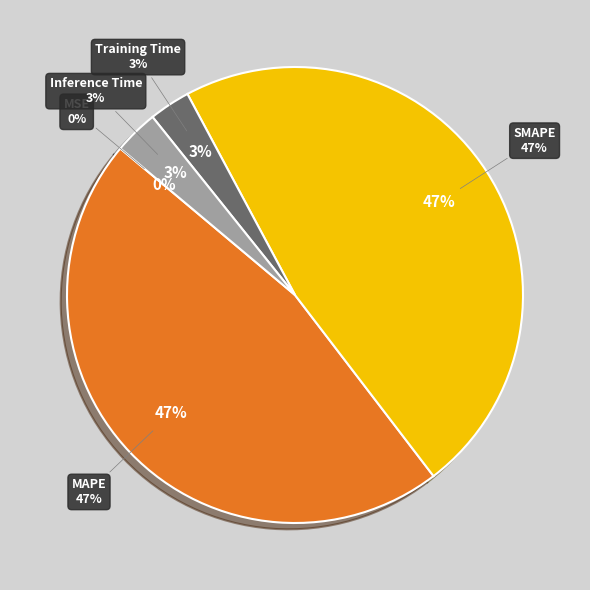

Combined, what portion of the pie is MAPE and Inference Time?

49.7%